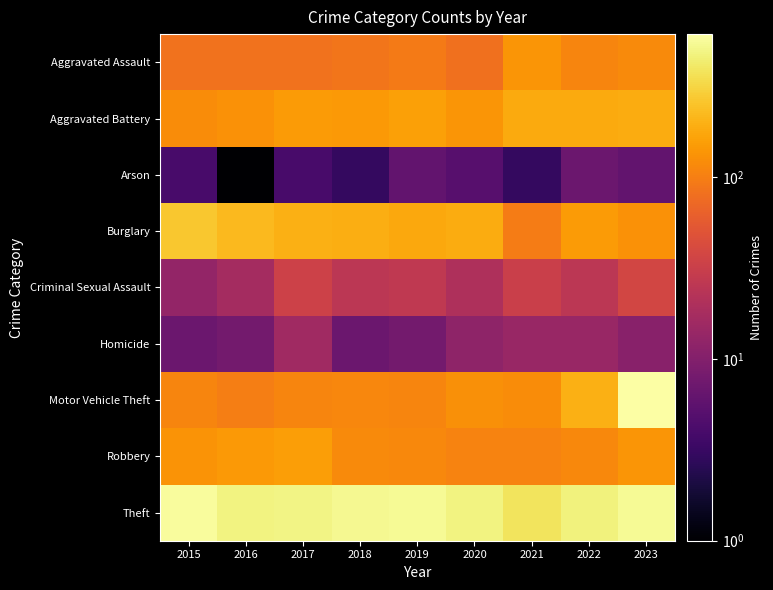

At 2021, list the series in order from smallest to largest.

Arson, Homicide, Criminal Sexual Assault, Burglary, Robbery, Motor Vehicle Theft, Aggravated Assault, Aggravated Battery, Theft